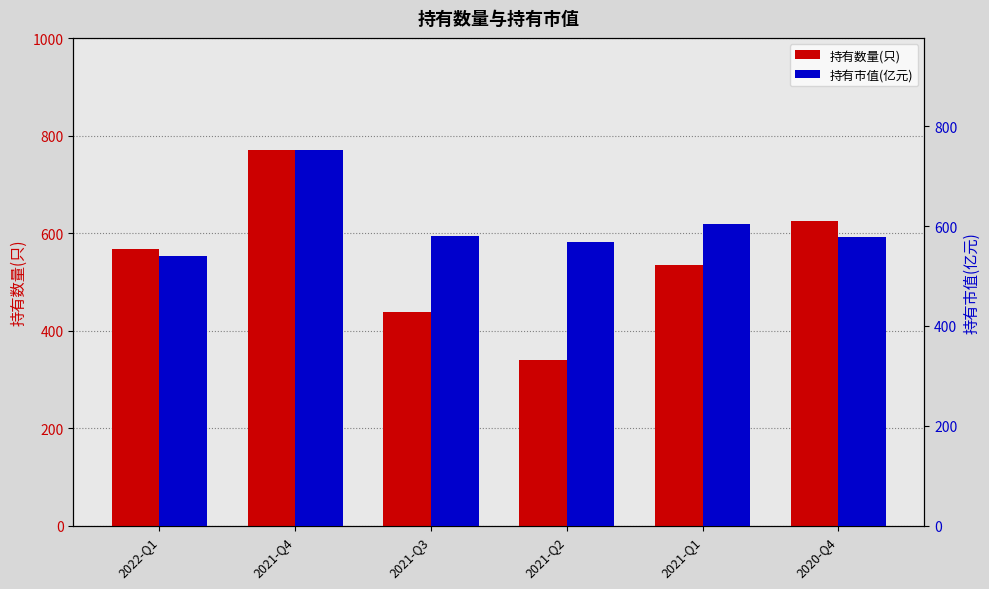

What is the difference between the second highest and minimum values in the 持有数量(只) series?

286.0